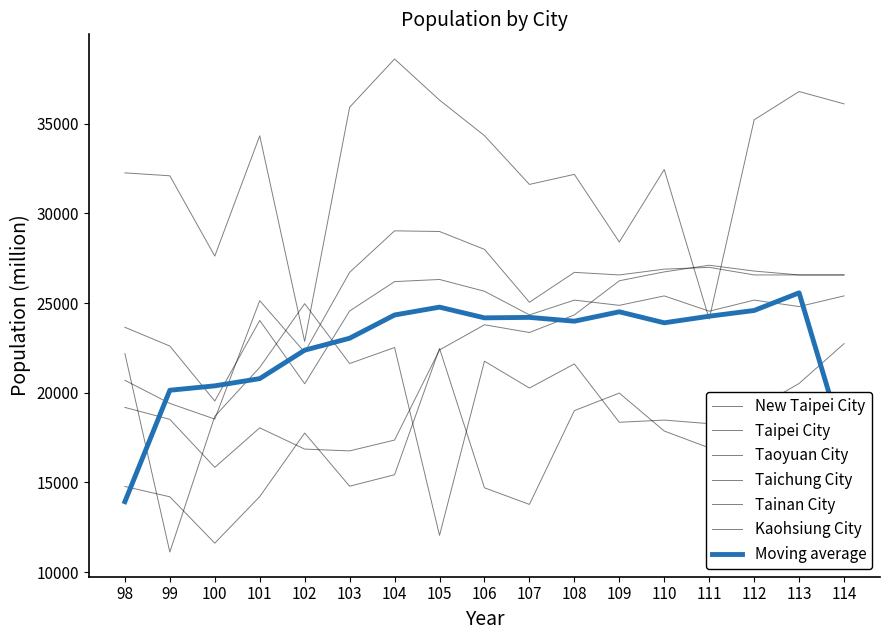

Does the chart display data point markers on the line(s)?

No